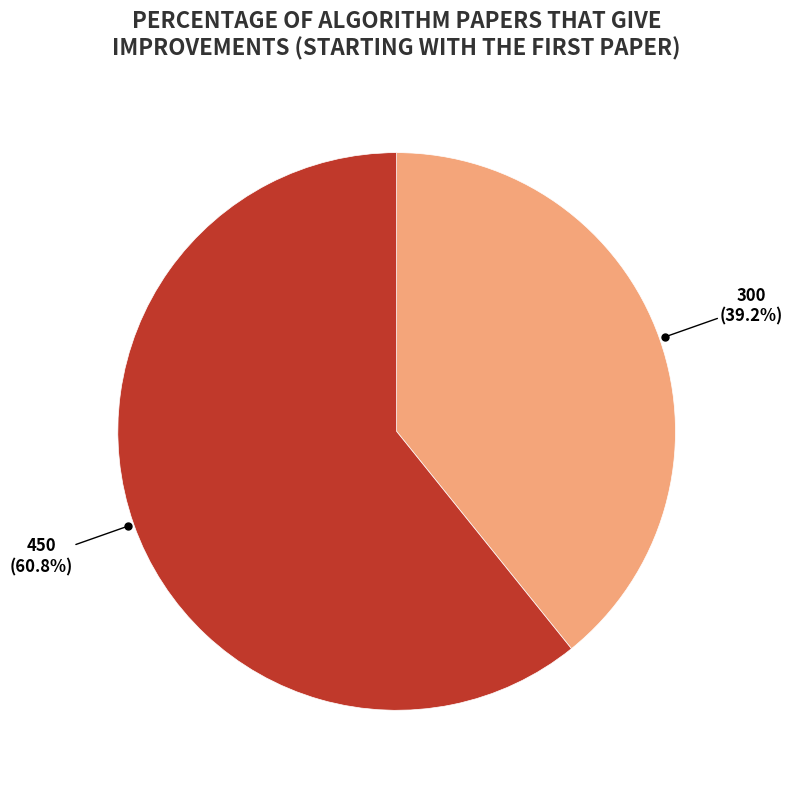

Is it true that 450 is 51% of the pie?

False